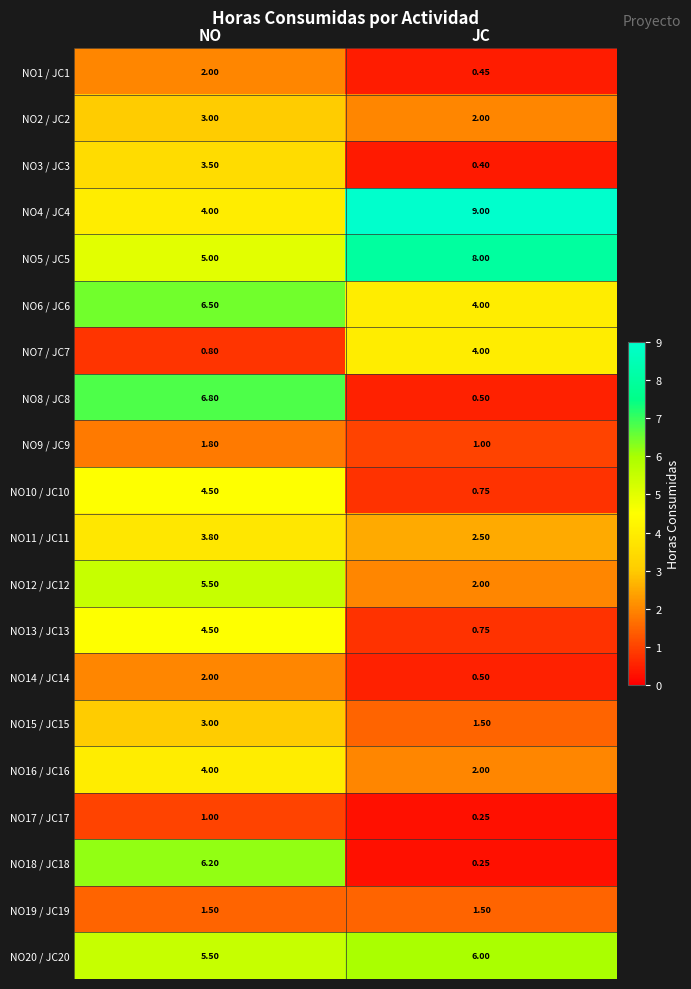

Is the value of NO12 / JC12 at JC greater than the value of NO7 / JC7 at NO?

Yes